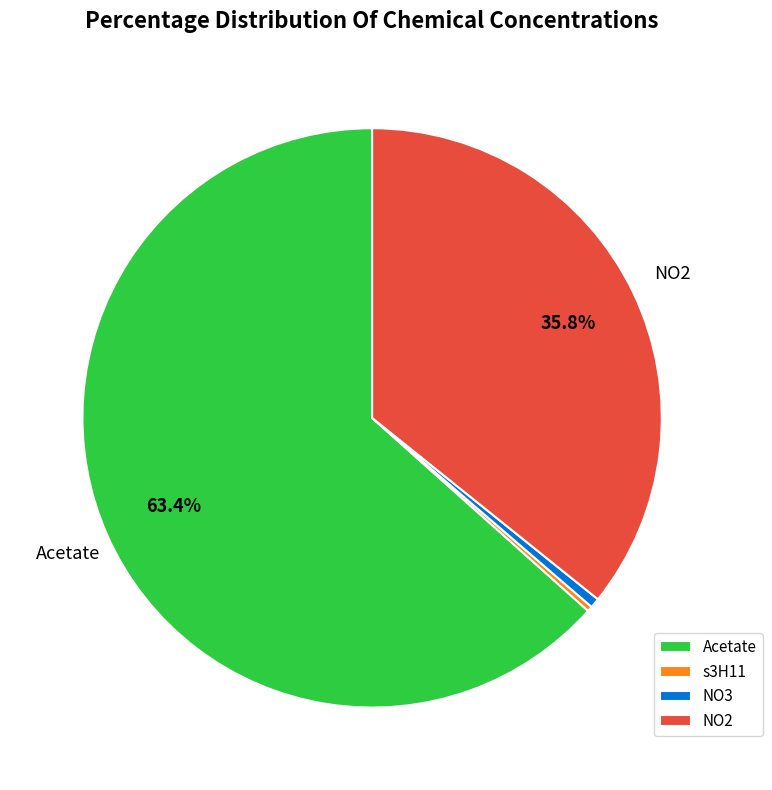

Is it true that Acetate is 75% of the pie?

False